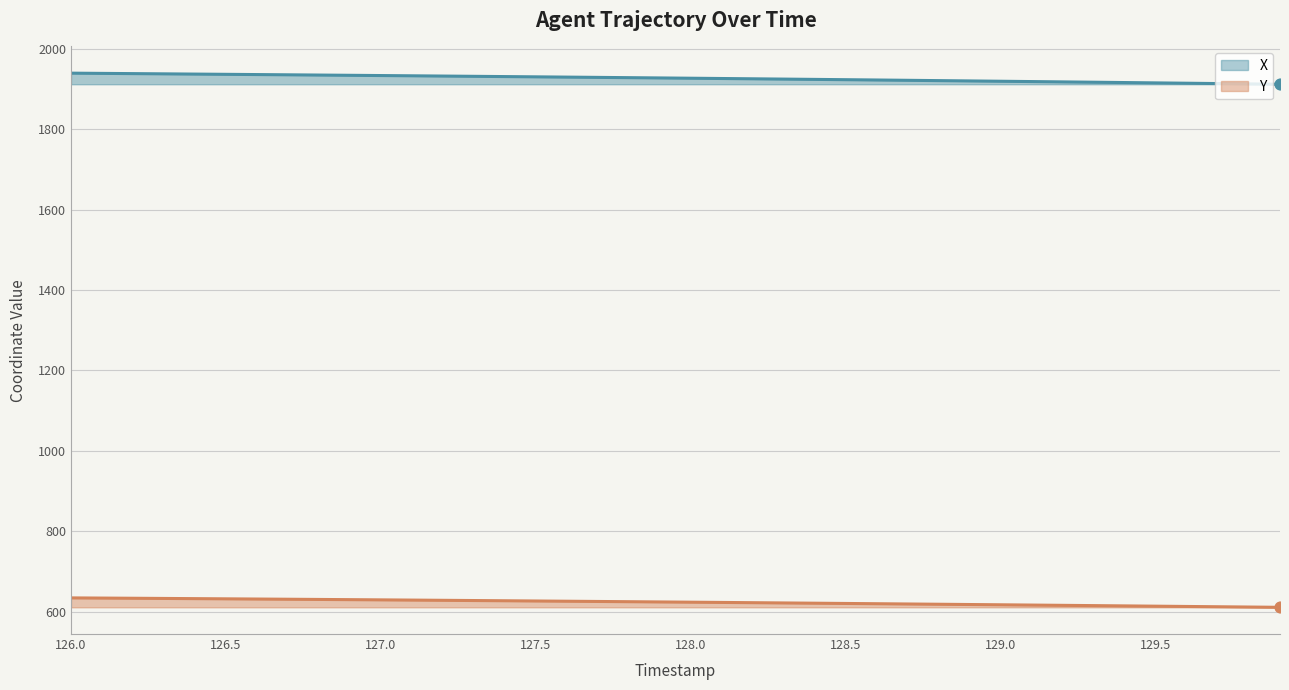

Which series contains the highest Y value?

X